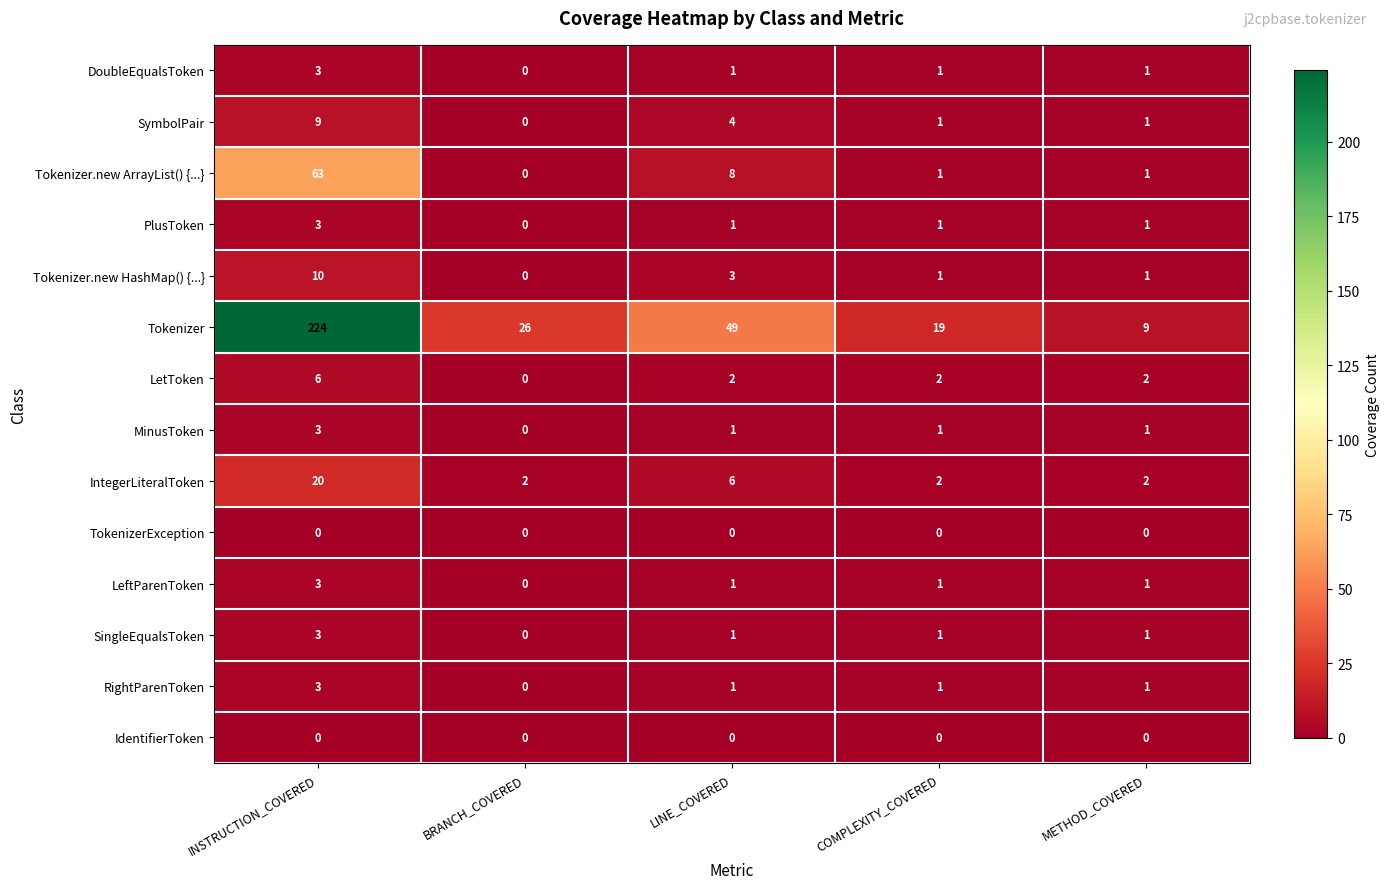

What is the total value across all series at METHOD_COVERED?

22